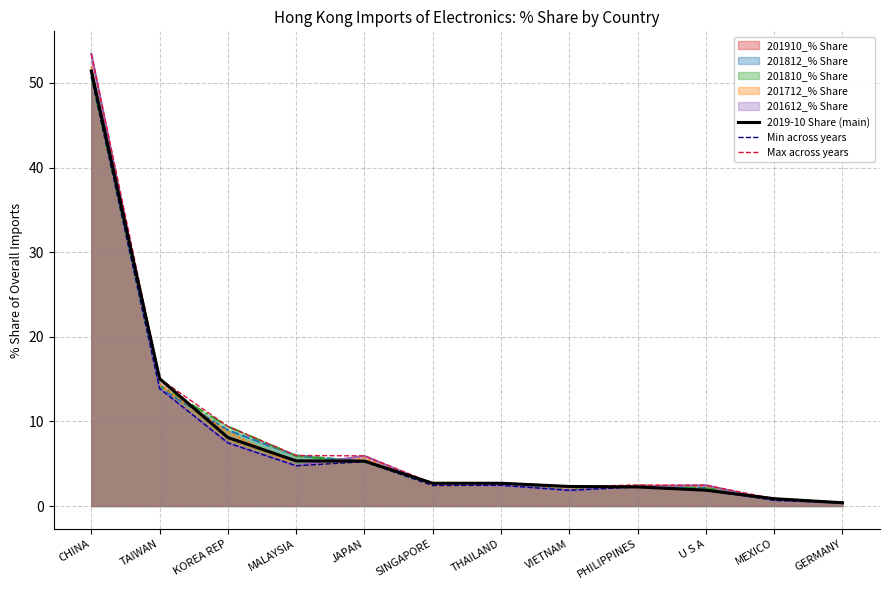

Reading left to right, extract all data points from this chart.

2019-10 Share (main): 51.4	15.0	8.1	5.3	5.3	2.7	2.7	2.3	2.3	1.9	0.9	0.4
Min across years: 50.7	13.9	7.5	4.8	5.2	2.4	2.4	1.9	2.3	1.9	0.7	0.4
Max across years: 53.4	15.0	9.4	6.0	5.9	2.7	2.7	2.3	2.5	2.5	0.9	0.4